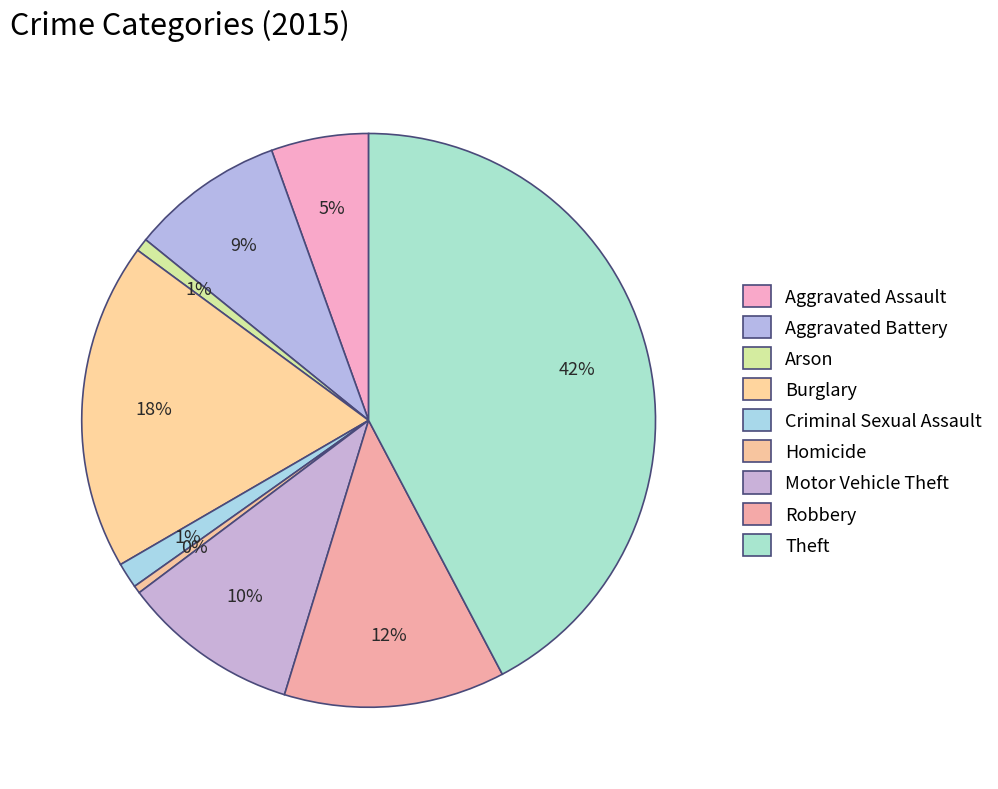

To the nearest percent, what is the combined percentage of Burglary and Theft?

61%